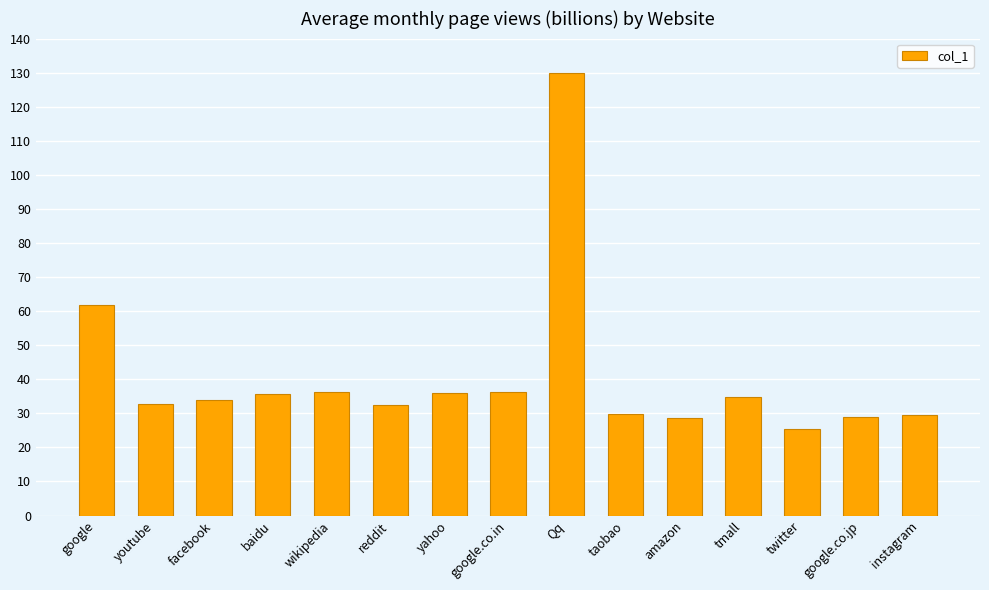

True or false: the data shows 130.0 at Qq.

True